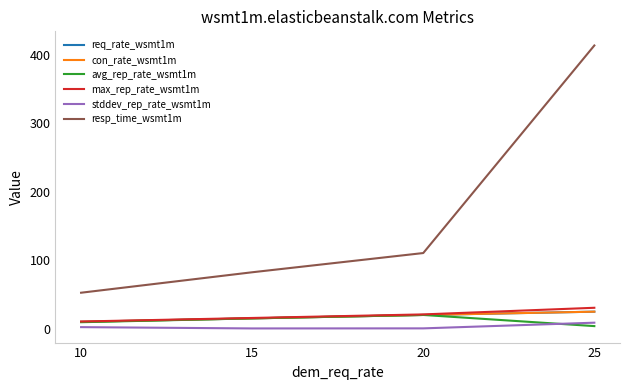

What is the value of the stddev_rep_rate_wsmt1m point at the 4th from the left?

8.7